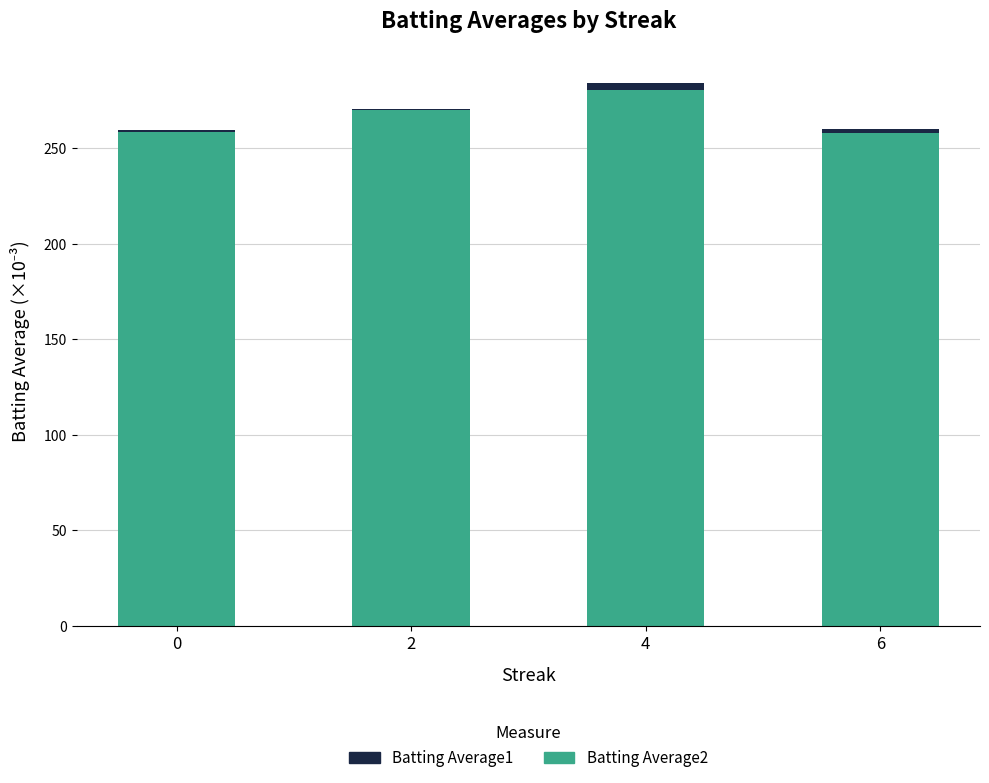

At which category is the sum across all series the highest?

4